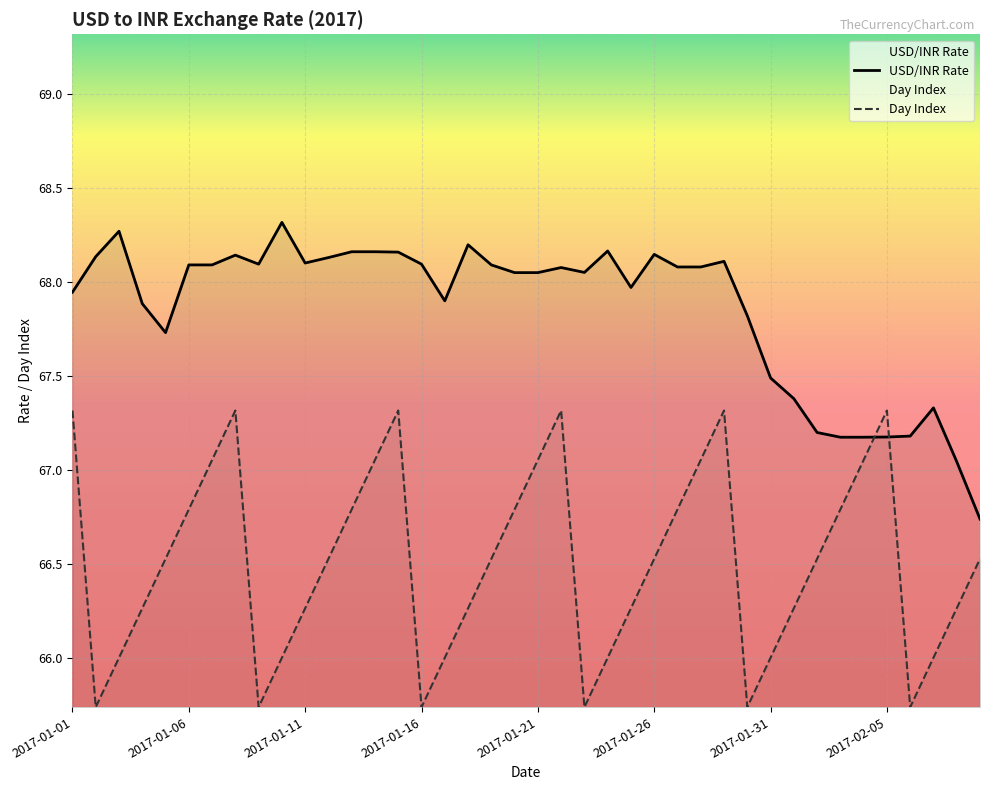

Does the chart display data point markers on the line(s)?

No